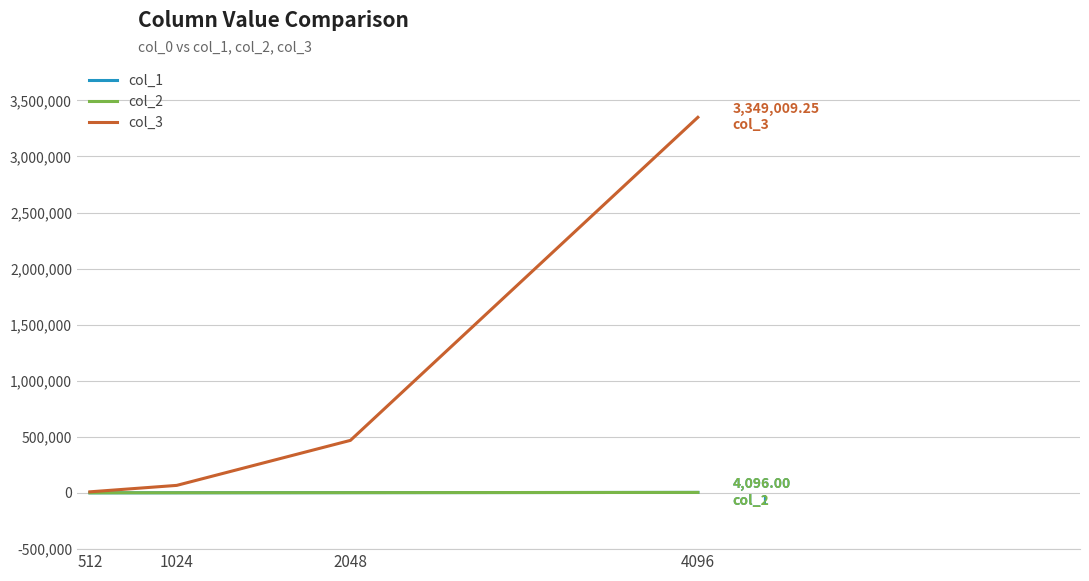

What is the minimum value shown in the chart?

512.0